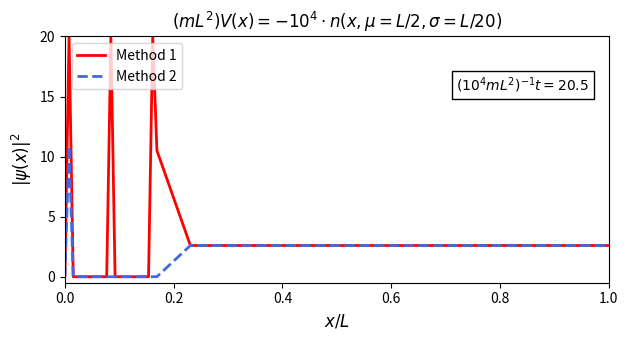

List the series in order of their peak value, lowest first.

Method 2, Method 1